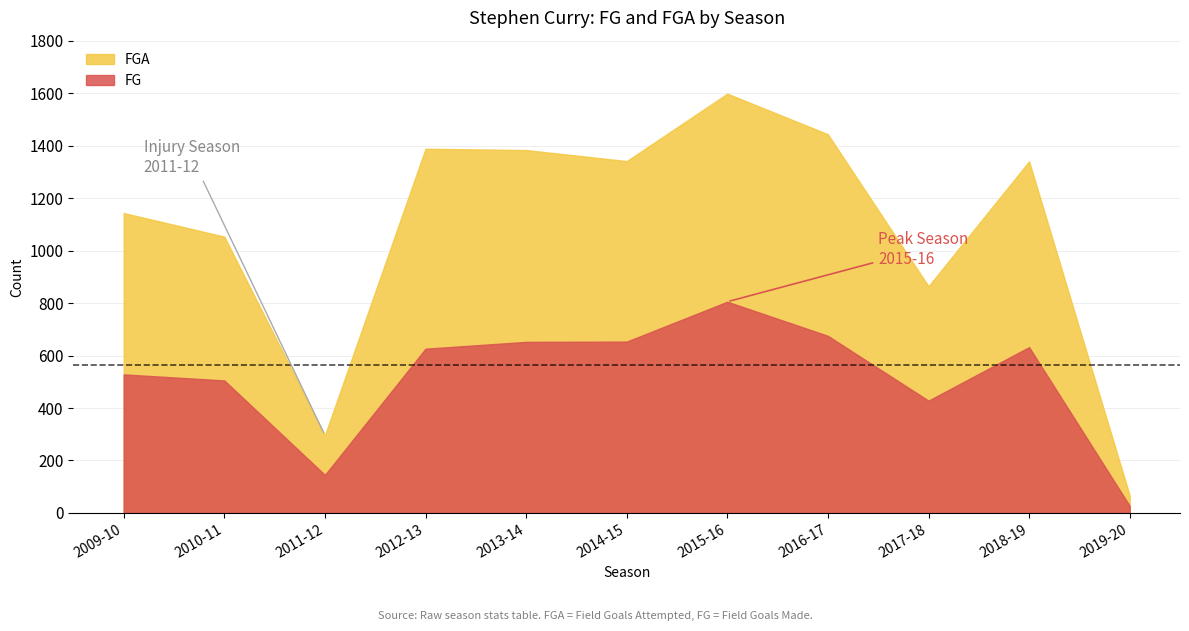

At which category does the chart reach its minimum across all series?

2019-20